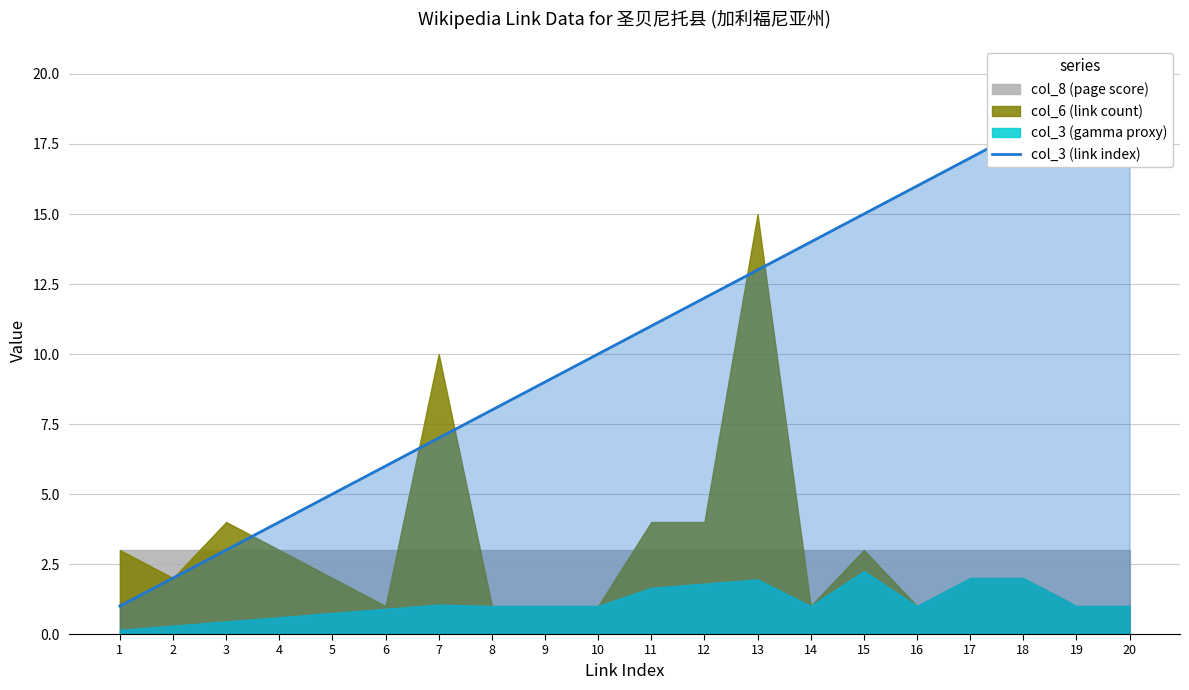

How many values exceed 11?

9